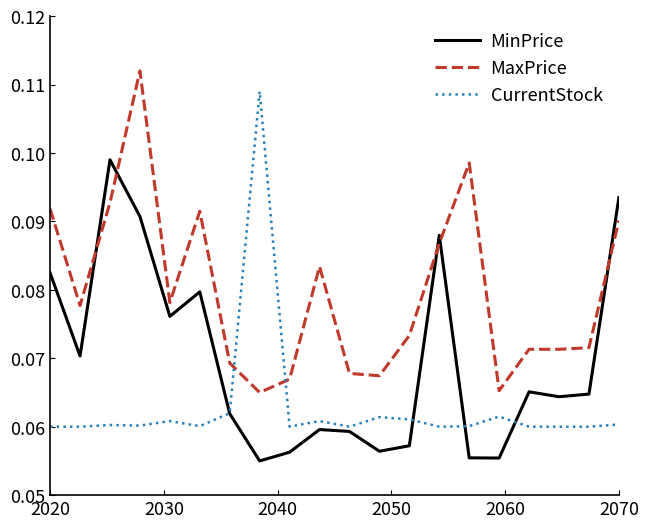

List the series in order of their peak value, highest first.

MaxPrice, CurrentStock, MinPrice